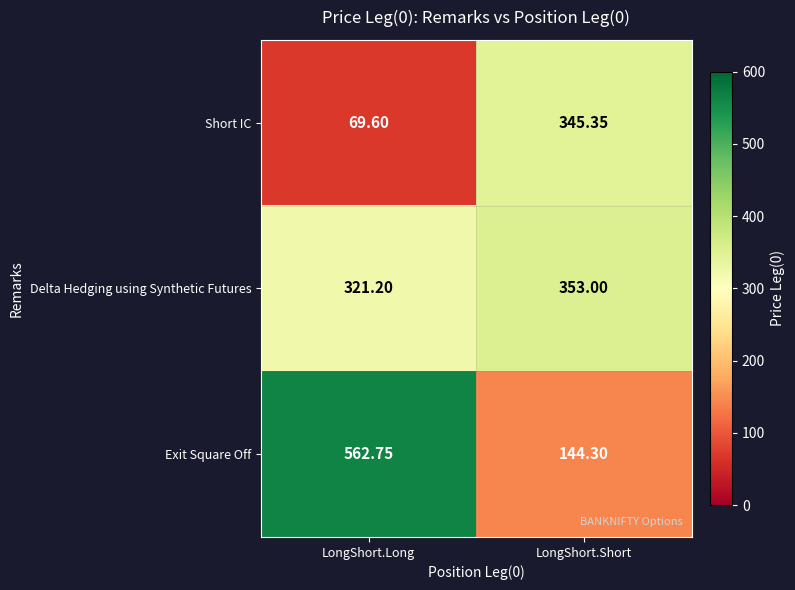

List the labels in order of Delta Hedging using Synthetic Futures value, smallest first.

LongShort.Long, LongShort.Short